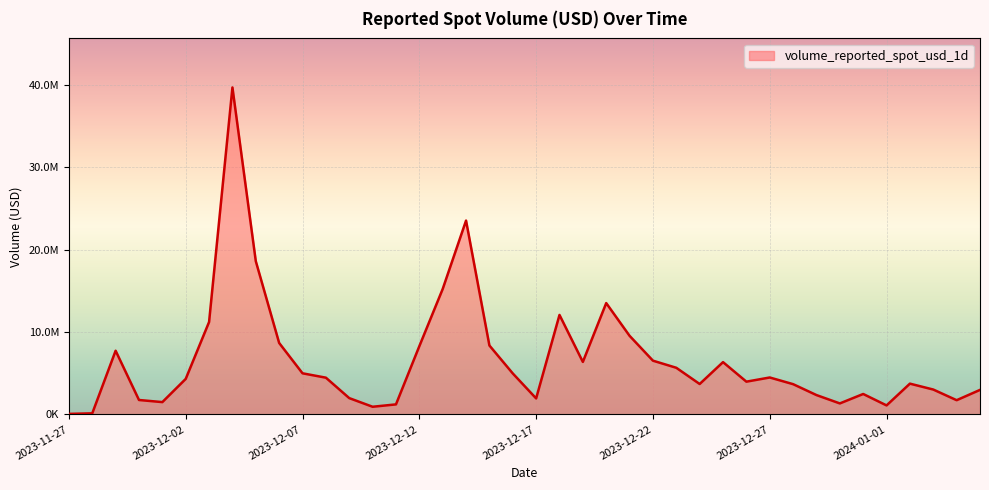

List the labels in order of value, largest first.

2023-12-04, 2023-12-14, 2023-12-05, 2023-12-13, 2023-12-20, 2023-12-18, 2023-12-03, 2023-12-21, 2023-12-06, 2023-12-15, 2023-12-12, 2023-11-29, 2023-12-22, 2023-12-19, 2023-12-25, 2023-12-23, 2023-12-07, 2023-12-16, 2023-12-27, 2023-12-08, 2023-12-02, 2023-12-26, 2024-01-02, 2023-12-24, 2023-12-28, 2024-01-03, 2024-01-05, 2023-12-31, 2023-12-29, 2023-12-09, 2023-12-17, 2023-11-30, 2024-01-04, 2023-12-01, 2023-12-30, 2023-12-11, 2024-01-01, 2023-12-10, 2023-11-28, 2023-11-27